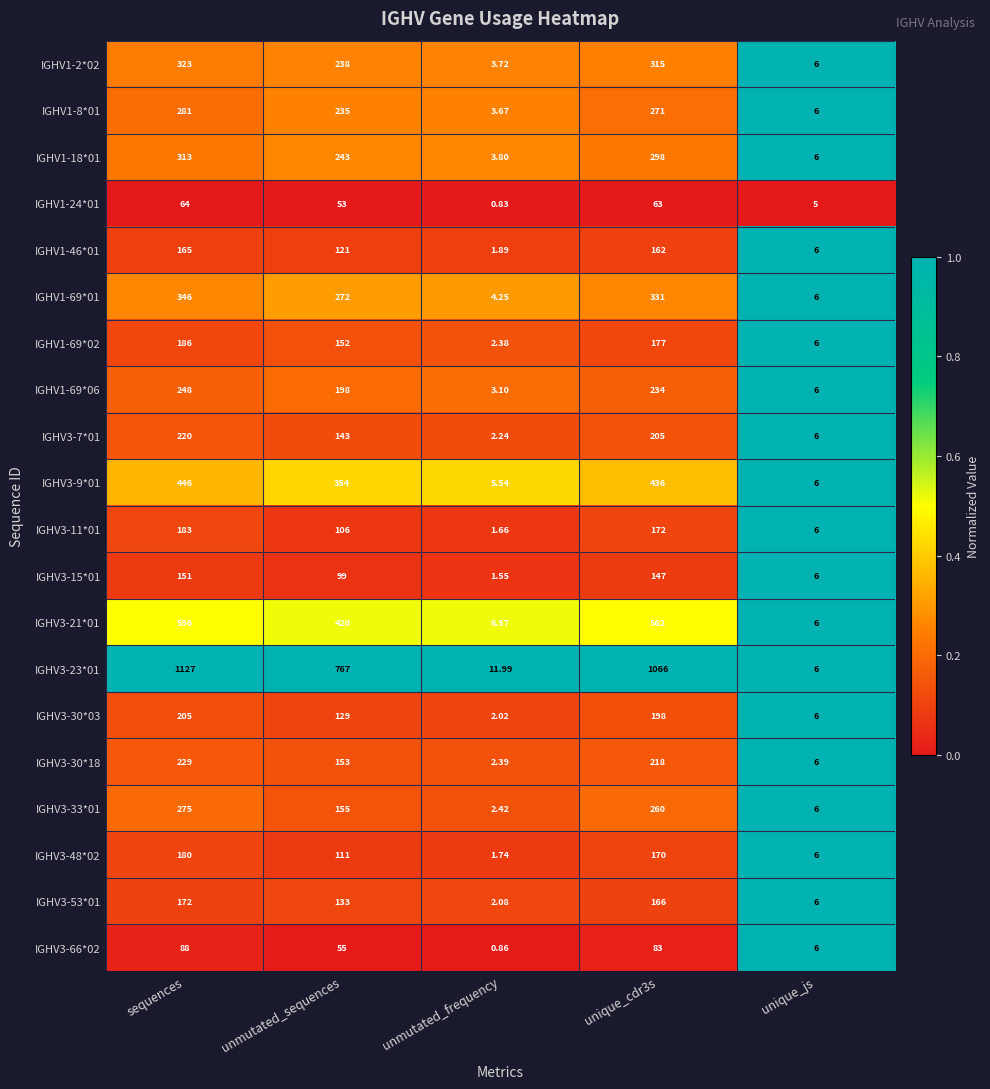

List the series in order of their peak value, lowest first.

IGHV1-24*01, IGHV3-66*02, IGHV3-15*01, IGHV1-46*01, IGHV3-53*01, IGHV3-48*02, IGHV3-11*01, IGHV1-69*02, IGHV3-30*03, IGHV3-7*01, IGHV3-30*18, IGHV1-69*06, IGHV3-33*01, IGHV1-8*01, IGHV1-18*01, IGHV1-2*02, IGHV1-69*01, IGHV3-9*01, IGHV3-21*01, IGHV3-23*01